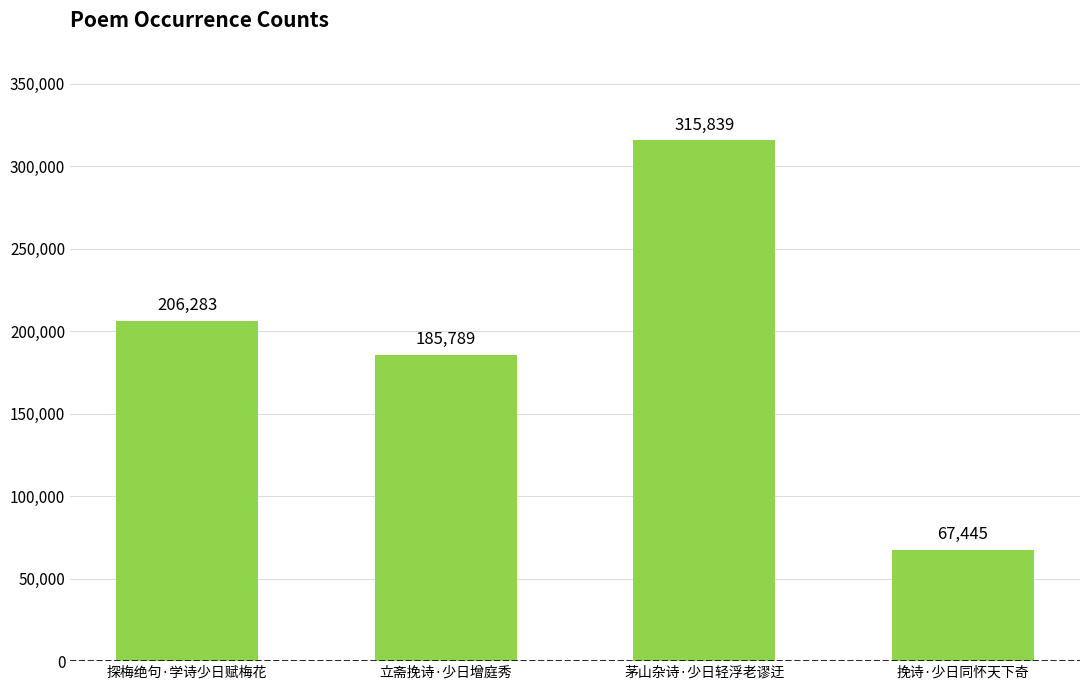

What is the change in value from 探梅绝句·学诗少日赋梅花 to 挽诗·少日同怀天下奇?

-138838